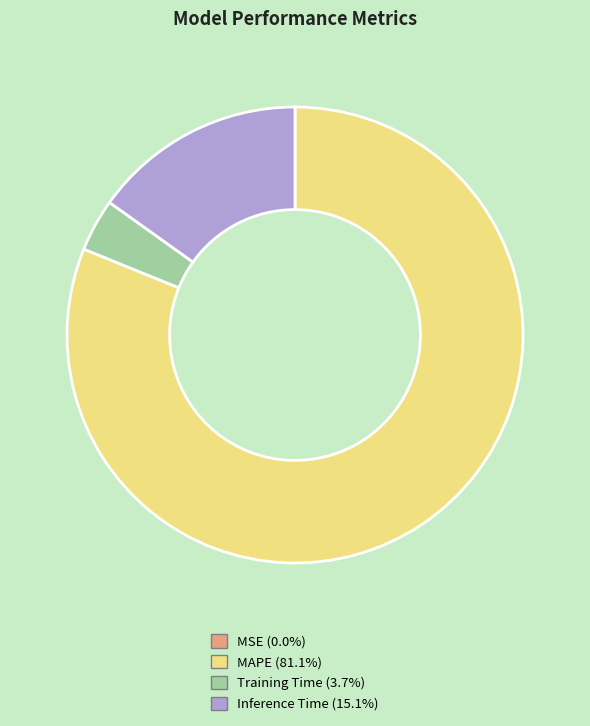

Does any single category account for the majority?

Yes